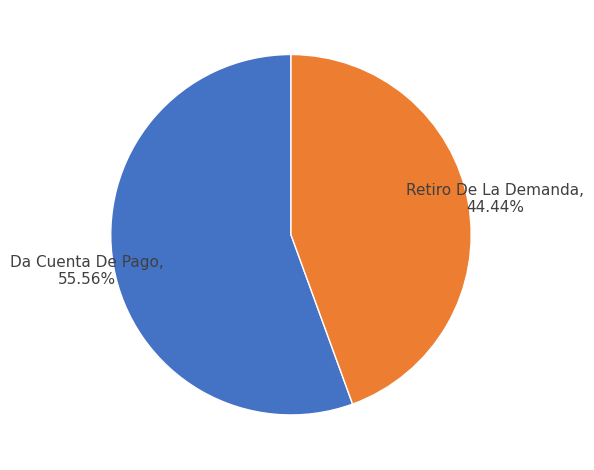

What percentage is the Da Cuenta De Pago slice, to the nearest percent?

56%